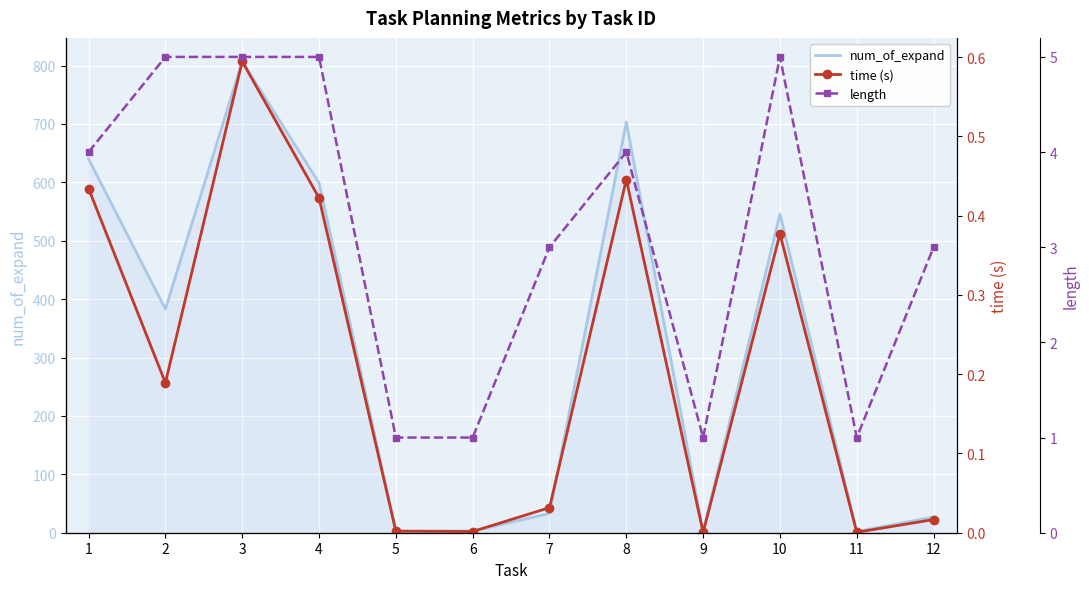

Reading left to right, extract all data points from this chart.

num_of_expand: 640.0	383.0	807.0	599.0	3.0	3.0	33.0	703.0	2.0	546.0	2.0	27.0
time (s): 0.4	0.2	0.6	0.4	0.0	0.0	0.0	0.4	0.0	0.4	0.0	0.0
length: 4.0	5.0	5.0	5.0	1.0	1.0	3.0	4.0	1.0	5.0	1.0	3.0